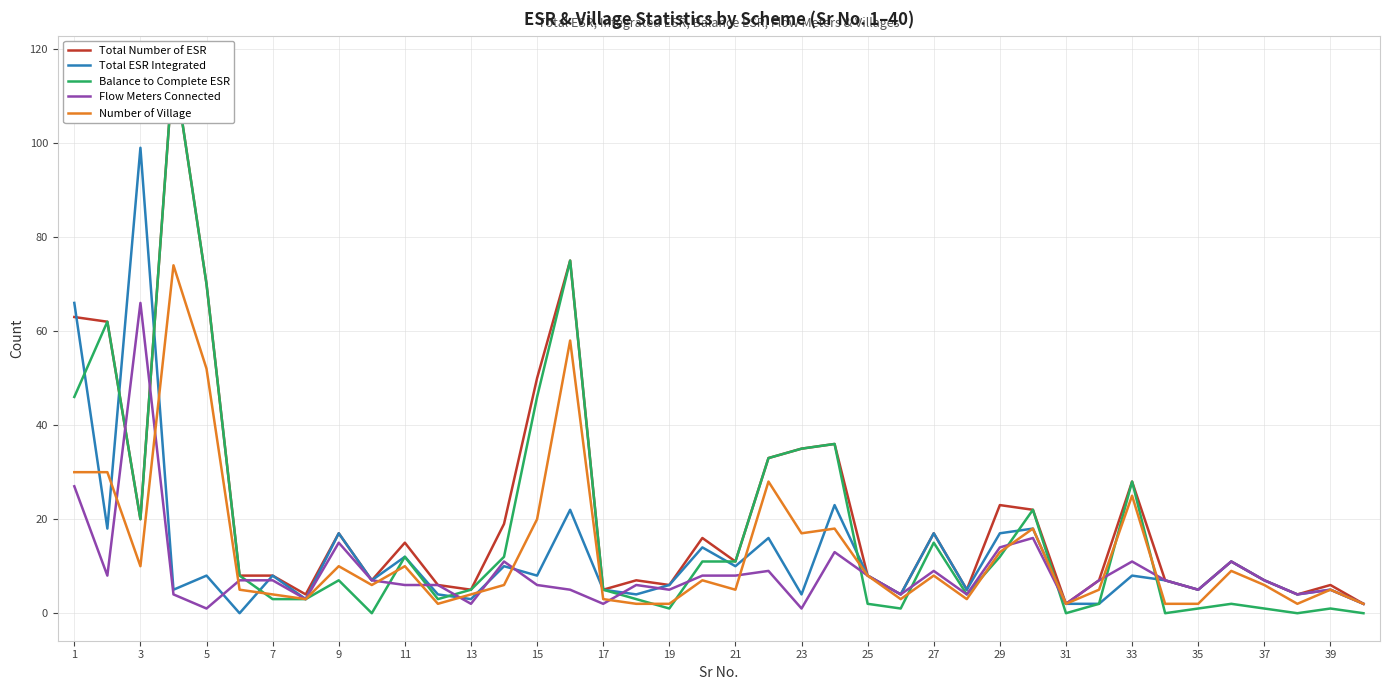

True or false: Total ESR Integrated has a value of 24 at 29.

False